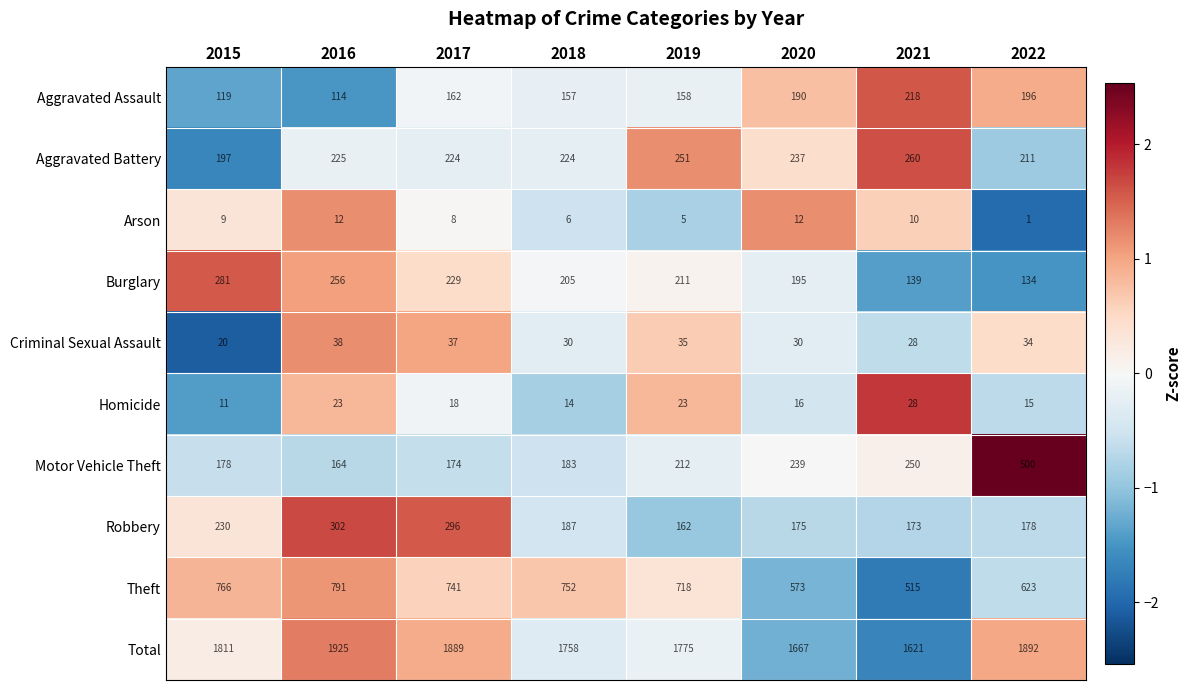

The Theft series shows 573 at 2020. True or false?

True